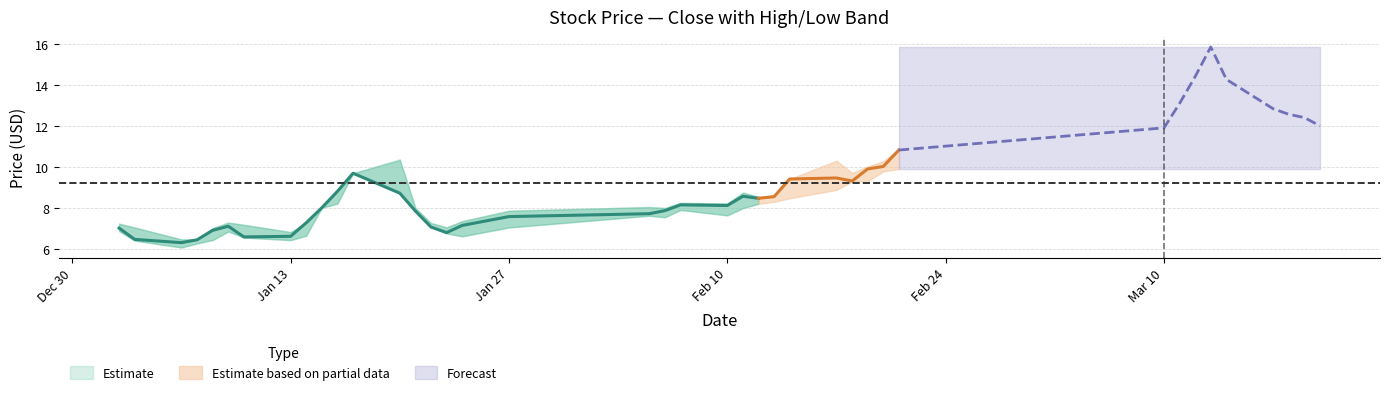

True or false: close and low intersect in this chart.

False